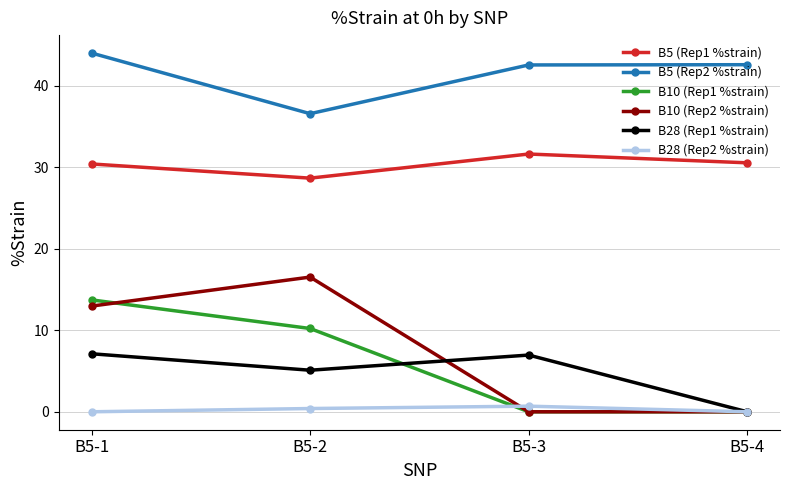

Between B5-1 and B5-3, which series saw the biggest shift?

B10 (Rep1 %strain)